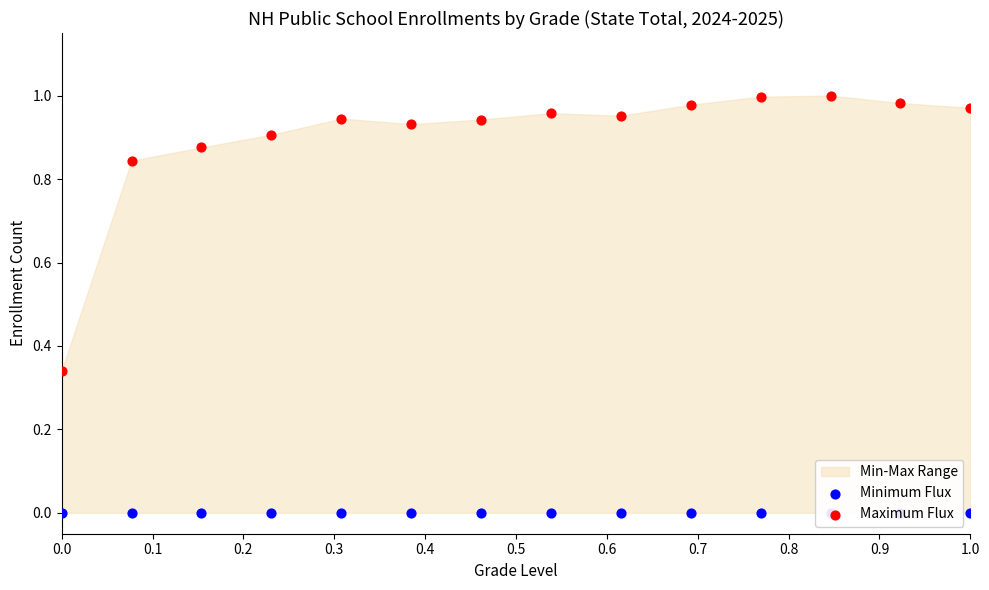

At how many categories does at least one series exceed 0?

14